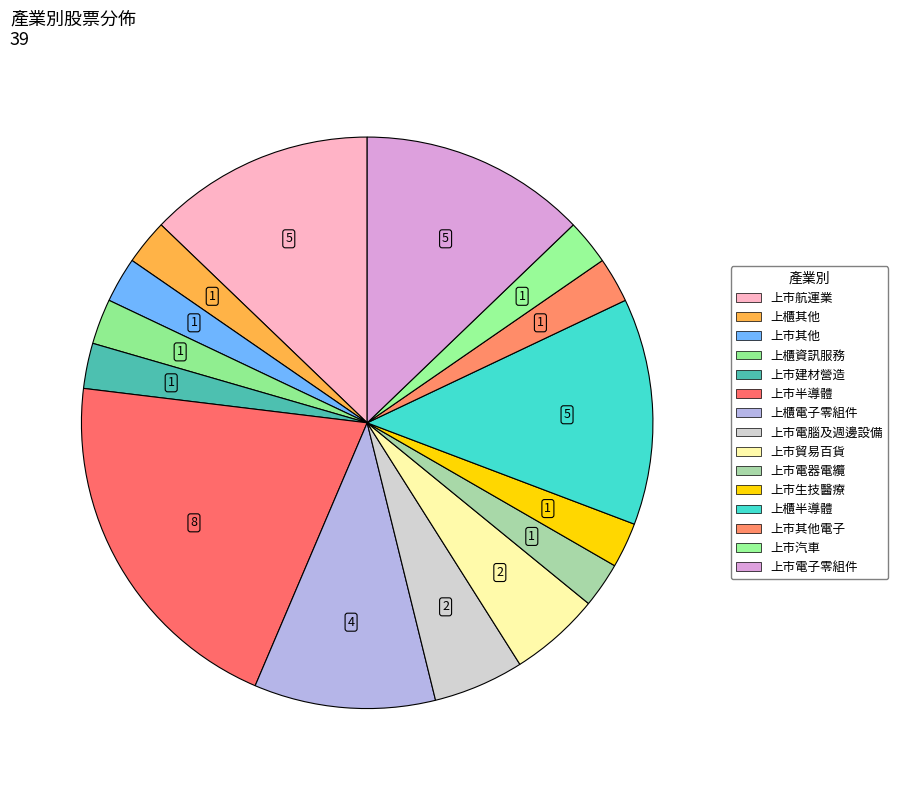

How many slices are in this pie chart?

15